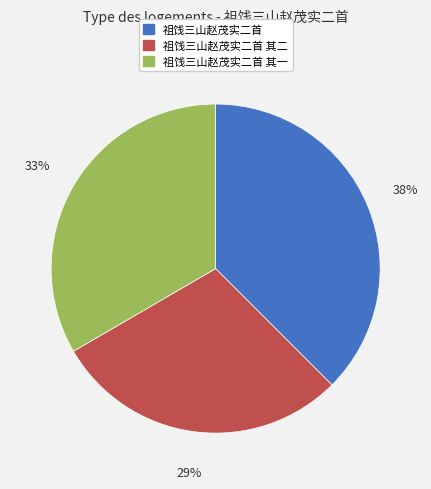

Is there any slice that represents more than half of the pie?

No